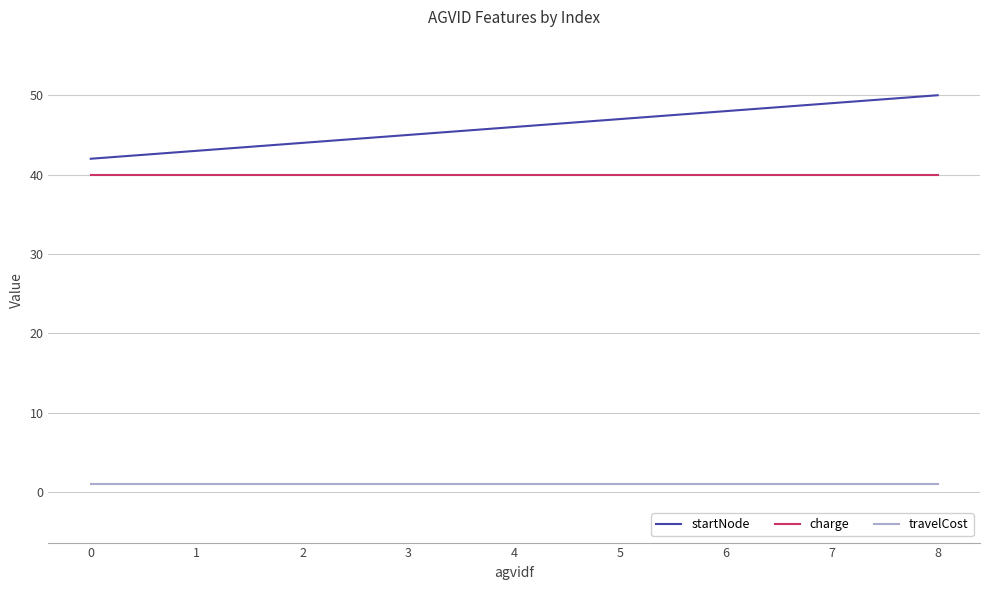

What is the total value across all series at 5?

88